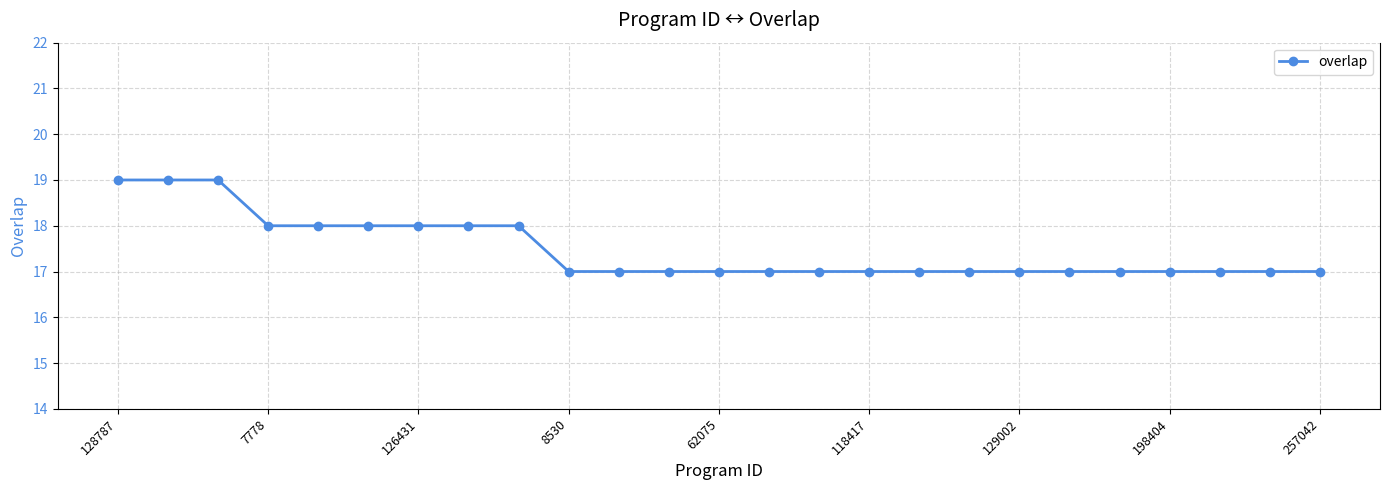

What is the sum of all values?

437